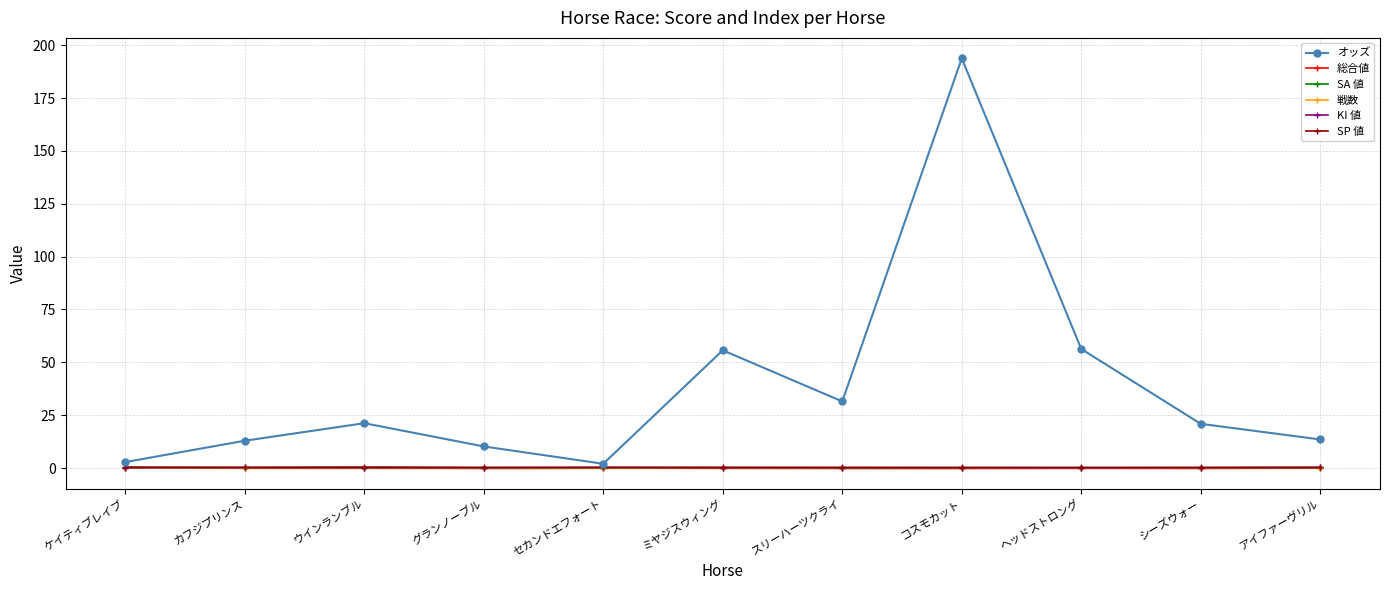

True or false: SP 値 and 戦数 intersect in this chart.

False